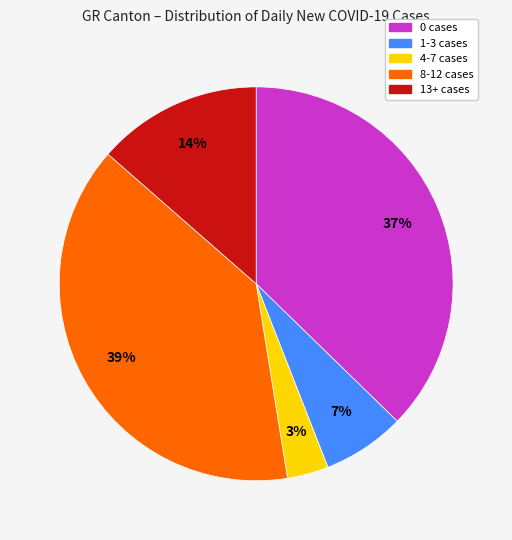

How many segments does this pie chart have?

5